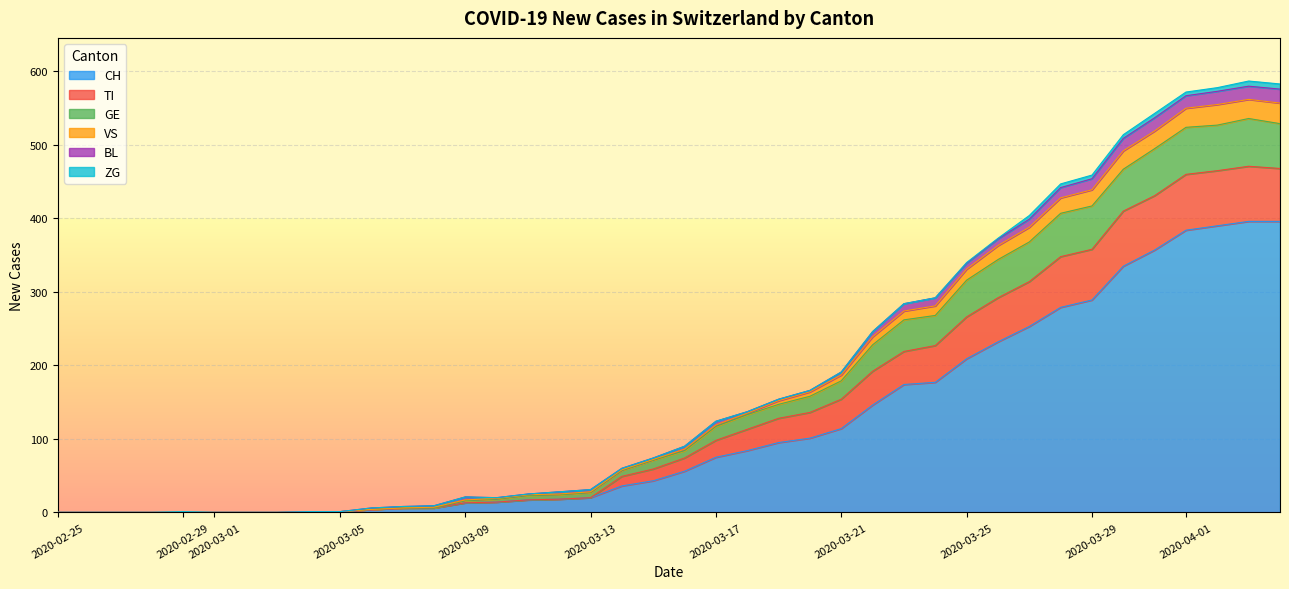

How many lines are shown in the chart?

6